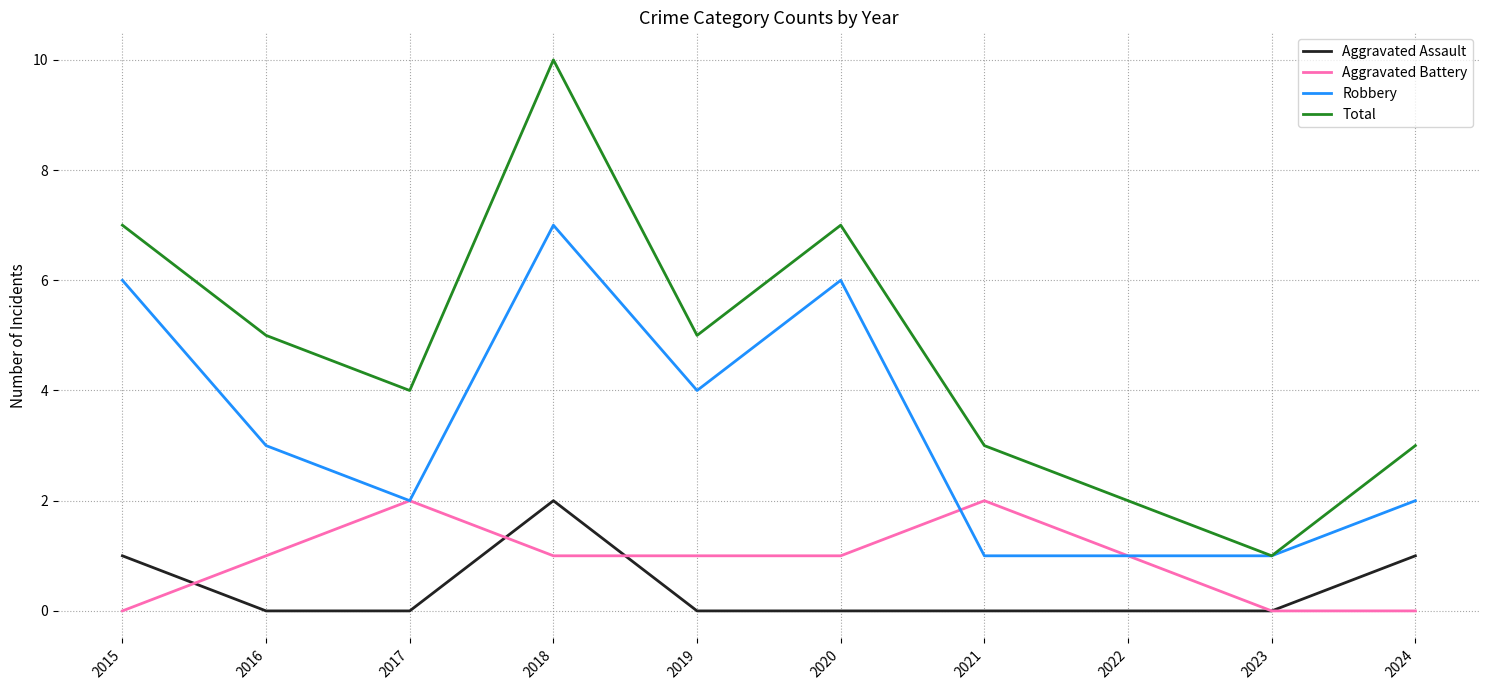

Reading left to right, transcribe all the data shown in this chart.

Aggravated Assault: 2015=1	2016=0	2017=0	2018=2	2019=0	2020=0	2021=0	2022=0	2023=0	2024=1
Aggravated Battery: 2015=0	2016=1	2017=2	2018=1	2019=1	2020=1	2021=2	2022=1	2023=0	2024=0
Robbery: 2015=6	2016=3	2017=2	2018=7	2019=4	2020=6	2021=1	2022=1	2023=1	2024=2
Total: 2015=7	2016=5	2017=4	2018=10	2019=5	2020=7	2021=3	2022=2	2023=1	2024=3